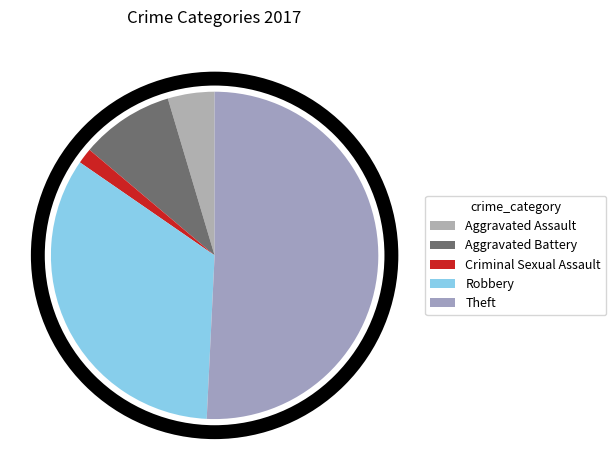

What percentage is the Criminal Sexual Assault slice, to the nearest percent?

2%